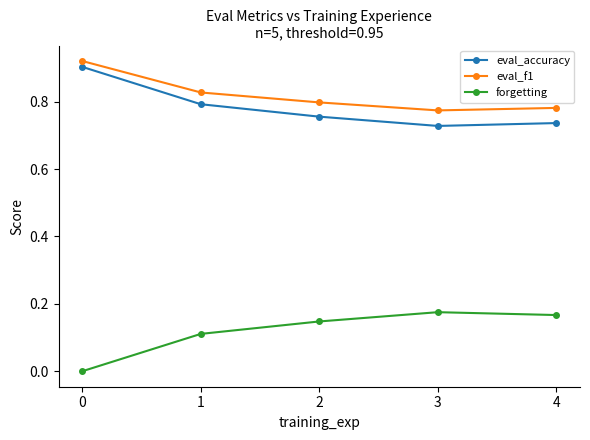

True or false: forgetting and eval_accuracy cross at least once.

False